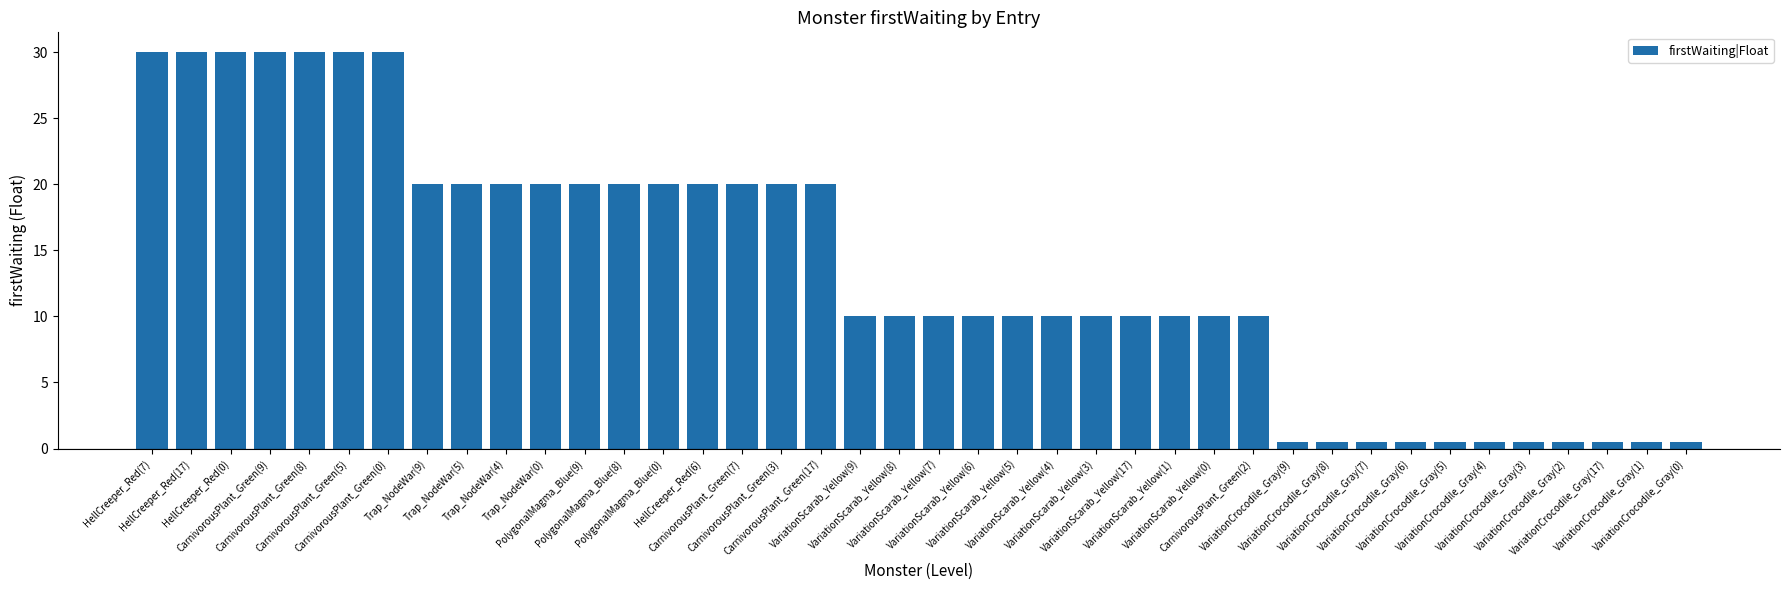

What is the value of the 26th bar from the left?

10.0